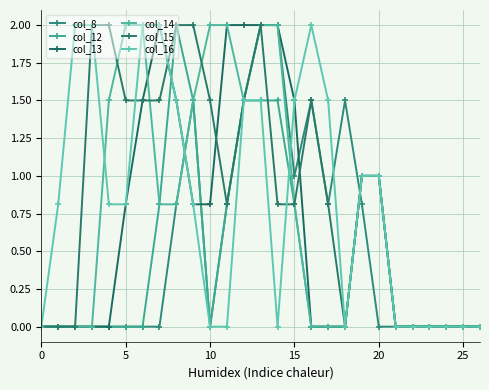

Reading left to right, extract all data points from this chart.

col_8: 0.0	0.0	0.0	0.0	0.0	0.0	0.0	0.0	0.8	1.5	0.0	0.8	1.5	2.0	2.0	1.0	1.5	0.8	1.5	0.8	0.0	0.0	0.0	0.0	0.0	0.0	0.0
col_12: 0.0	0.0	0.0	0.0	0.0	0.0	0.0	0.8	2.0	1.5	0.0	0.8	1.5	1.5	1.5	0.8	0.0	0.0	0.0	1.0	1.0	0.0	0.0	0.0	0.0	0.0	0.0
col_13: 0.0	0.0	0.0	0.0	0.0	0.8	1.5	2.0	1.5	0.8	0.8	2.0	2.0	2.0	2.0	1.5	0.0	0.0	0.0	1.0	1.0	0.0	0.0	0.0	0.0	0.0	0.0
col_14: 0.0	0.0	0.0	0.0	1.5	2.0	2.0	0.8	0.8	1.5	2.0	2.0	1.5	2.0	2.0	0.8	0.0	0.0	0.0	1.0	1.0	0.0	0.0	0.0	0.0	0.0	0.0
col_15: 0.0	0.0	0.0	2.0	2.0	1.5	1.5	1.5	2.0	2.0	1.5	0.8	1.5	2.0	0.8	0.8	1.5	0.8	0.0	1.0	1.0	0.0	0.0	0.0	0.0	0.0	0.0
col_16: 0.0	0.8	2.0	2.0	0.8	0.8	2.0	2.0	1.5	0.8	0.0	0.0	1.5	1.5	0.0	1.5	2.0	1.5	0.0	1.0	1.0	0.0	0.0	0.0	0.0	0.0	0.0